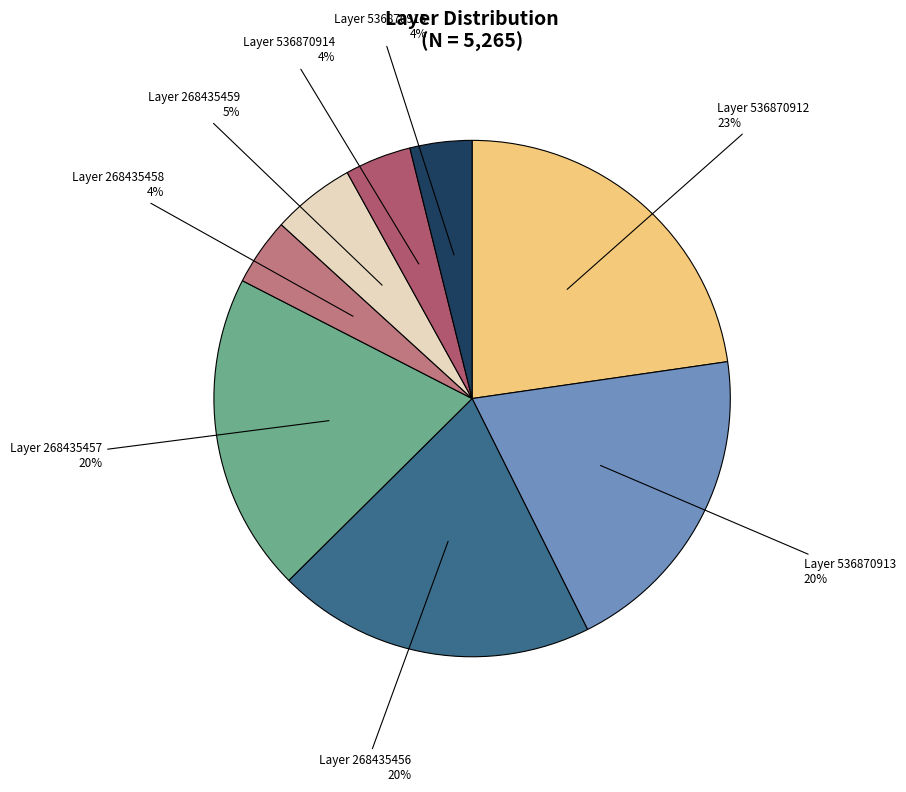

Which category has the biggest portion of the pie?

536870912